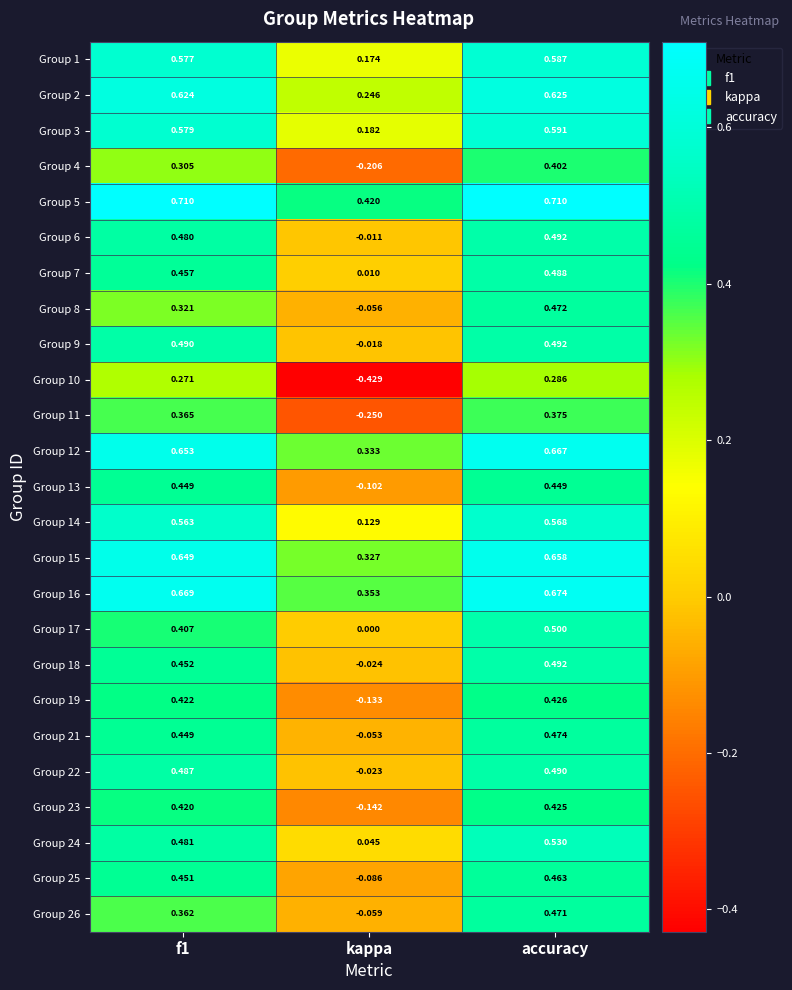

At which category is the sum across all series the highest?

accuracy